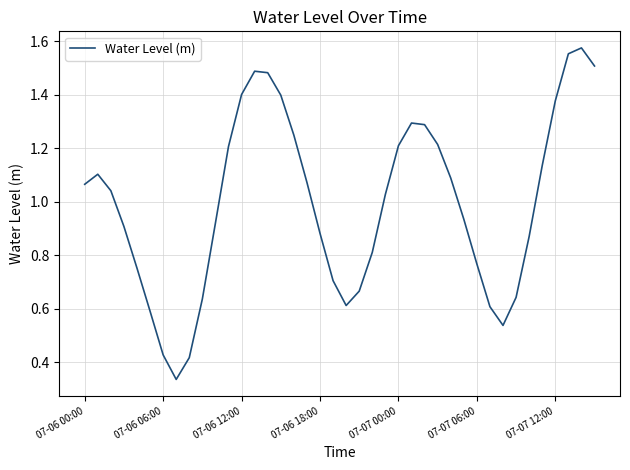

Which has a higher value, 07-06 18:00 or 07-07 06:00?

07-06 18:00